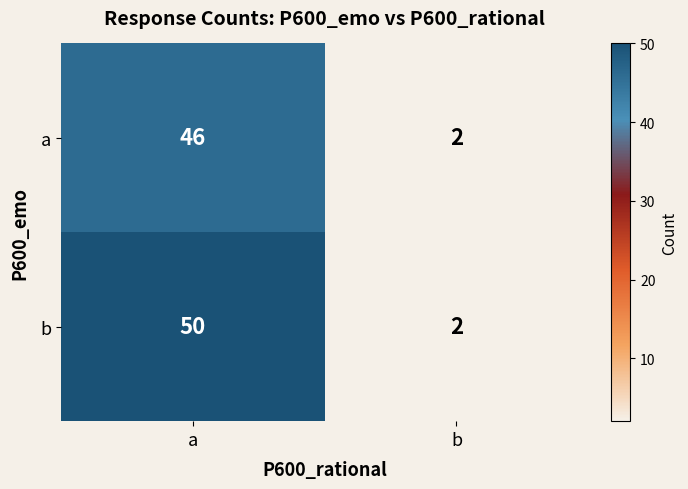

True or false: a has a value of 46 at a.

True